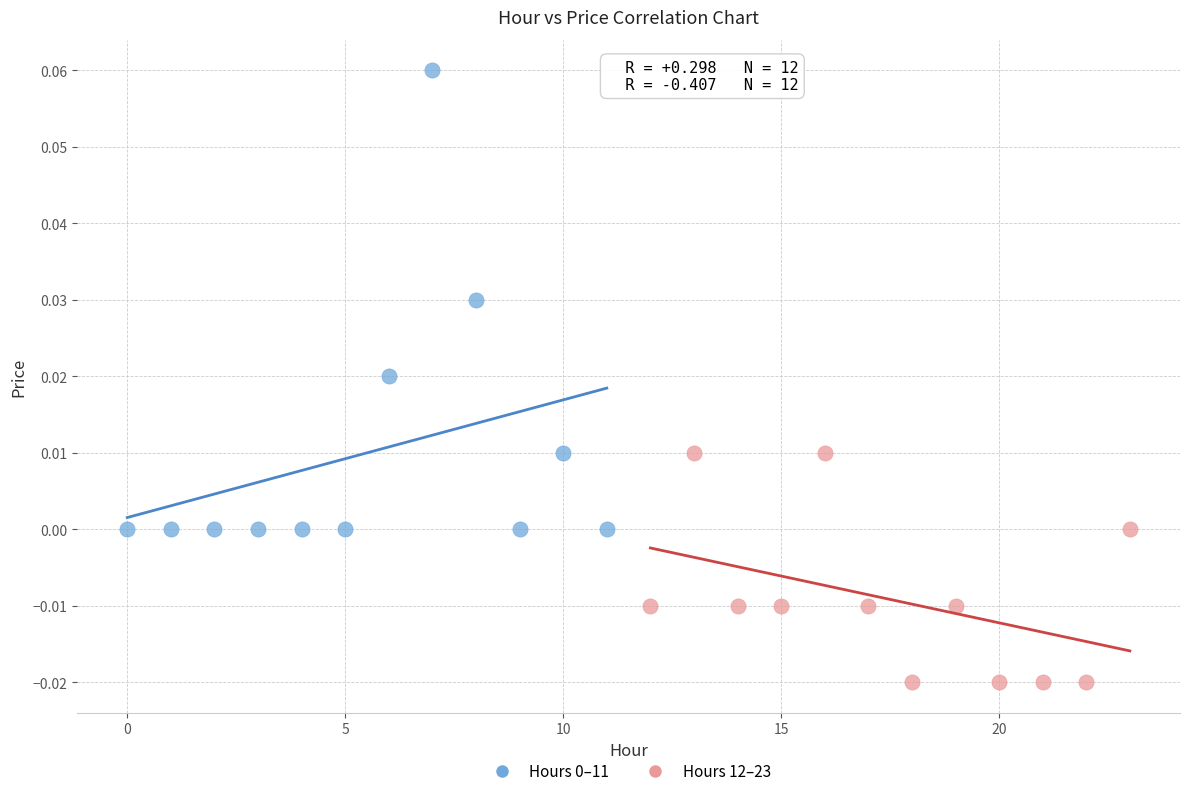

Which series reaches the minimum Y coordinate?

Hours 12–23